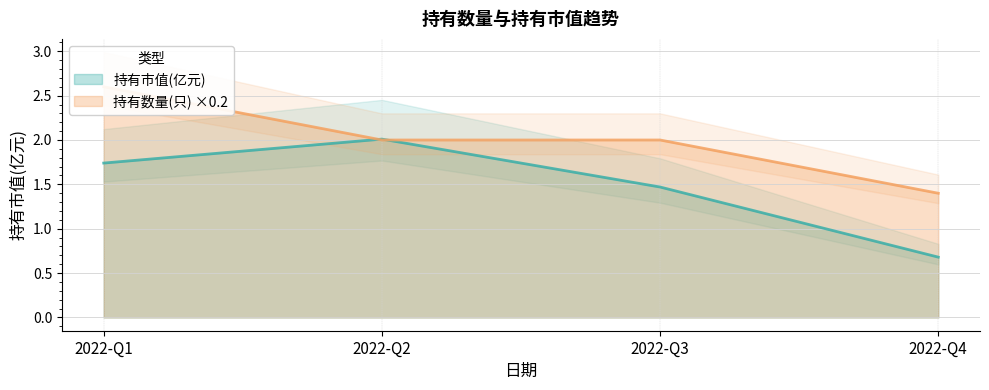

Which category has the lowest value in the 持有市值(亿元) series?

2022-Q4